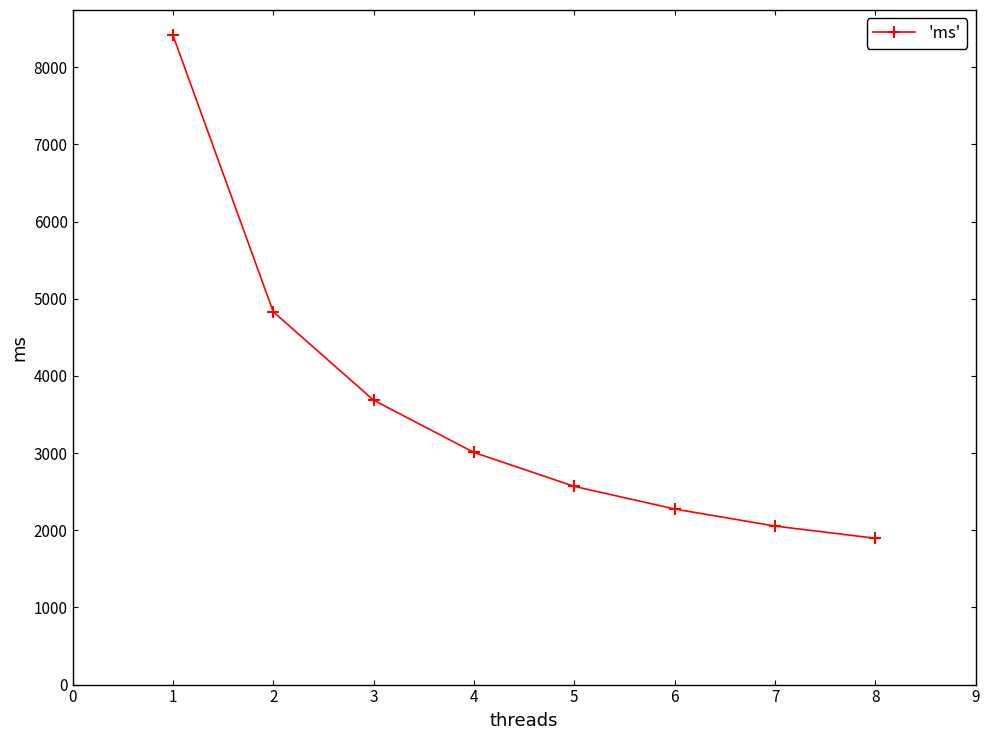

What is the difference between the values at 3 and 1?

4730.3